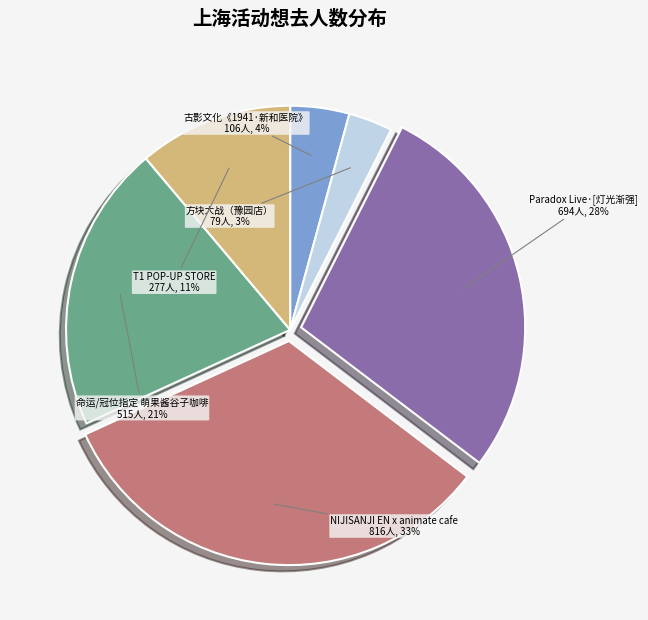

Does any single category account for the majority?

No